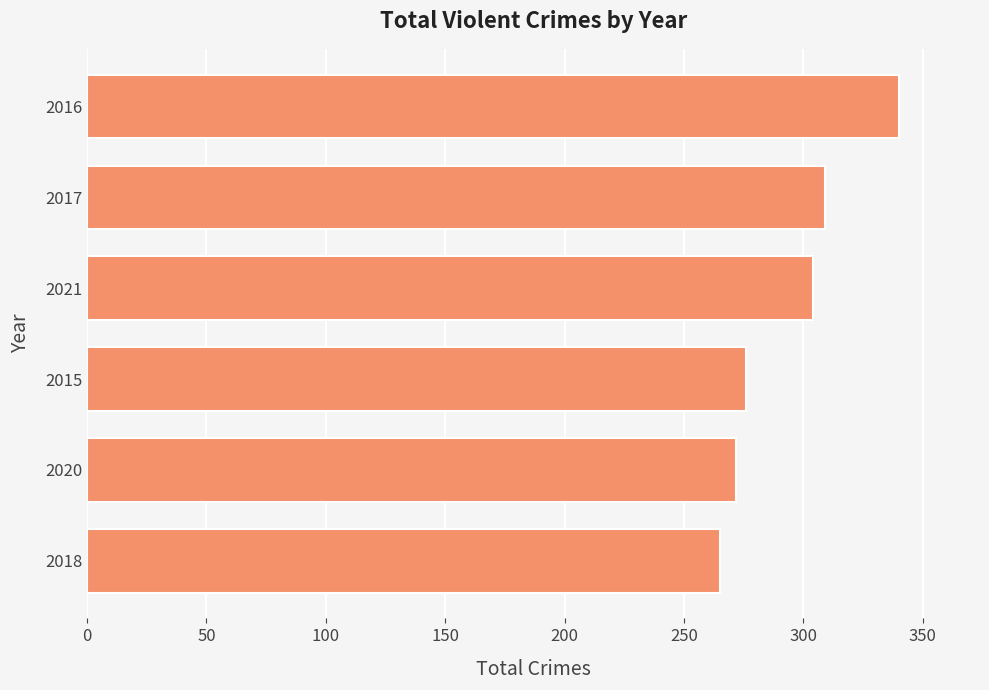

What is the ratio of the value at 2021 to the value at 2015?

1.1